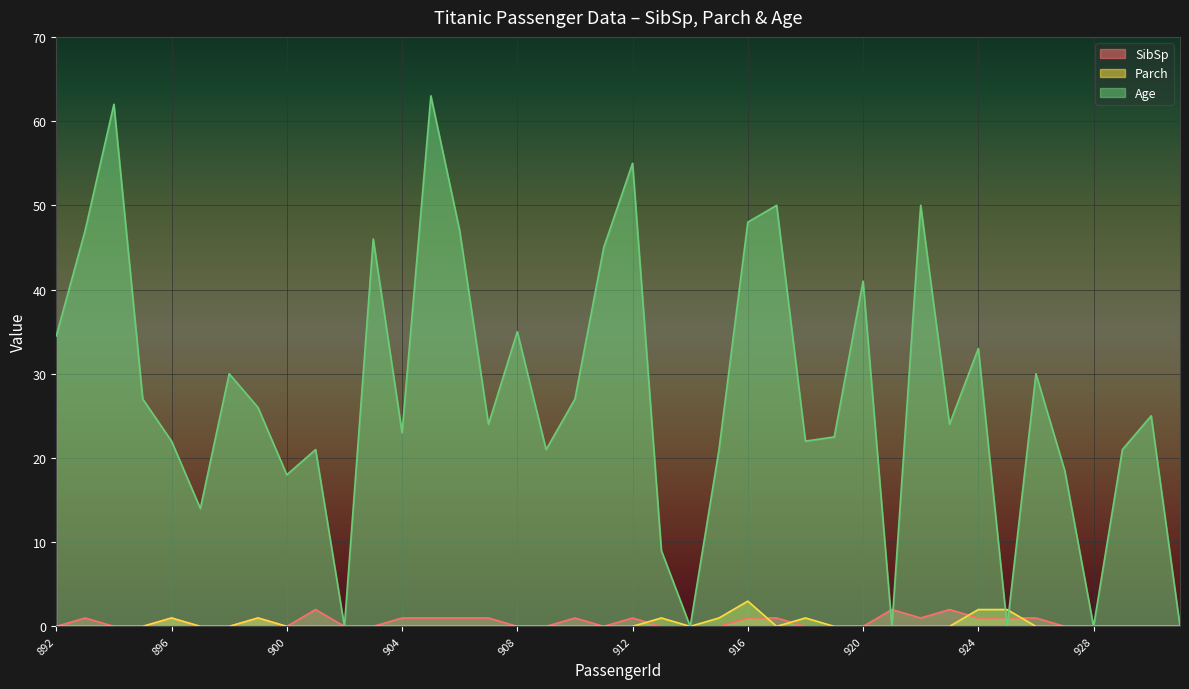

At 914, list the series in order from largest to smallest.

SibSp, Parch, Age